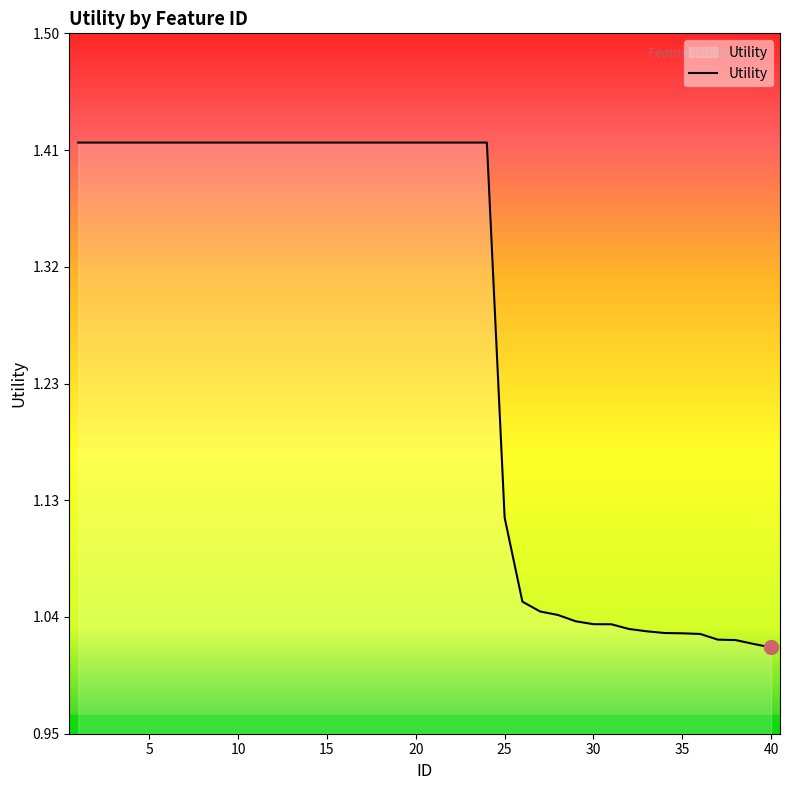

What is the difference between the maximum and minimum values?

0.4